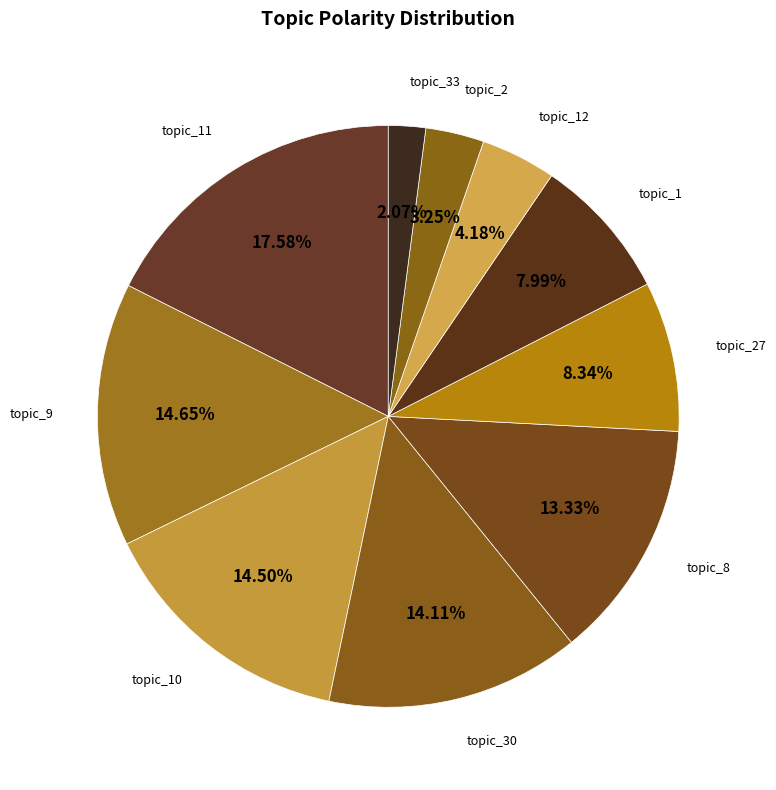

Does any single category account for the majority?

No